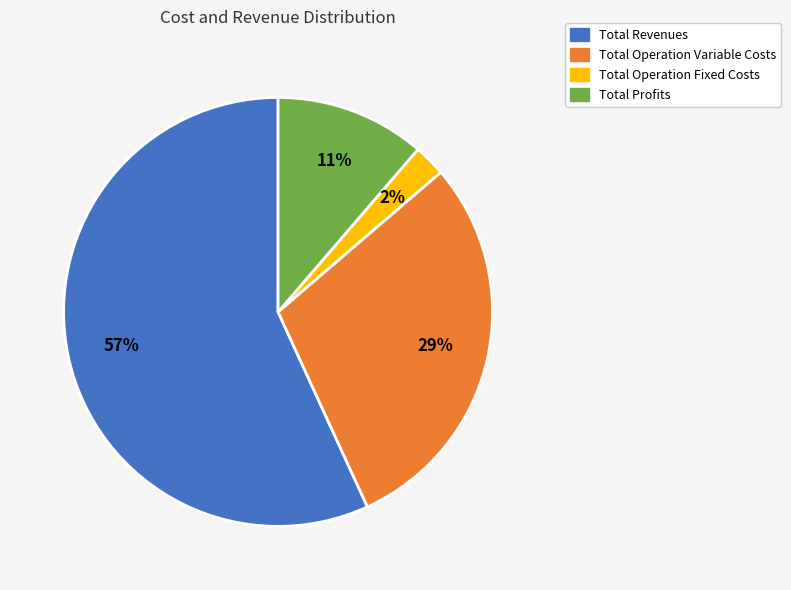

Does any single category account for the majority?

Yes